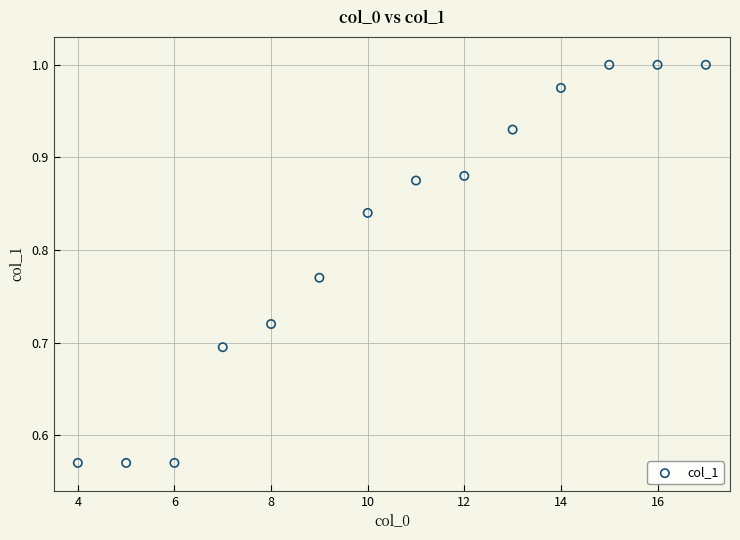

What is the range of X values (max minus min)?

13.0